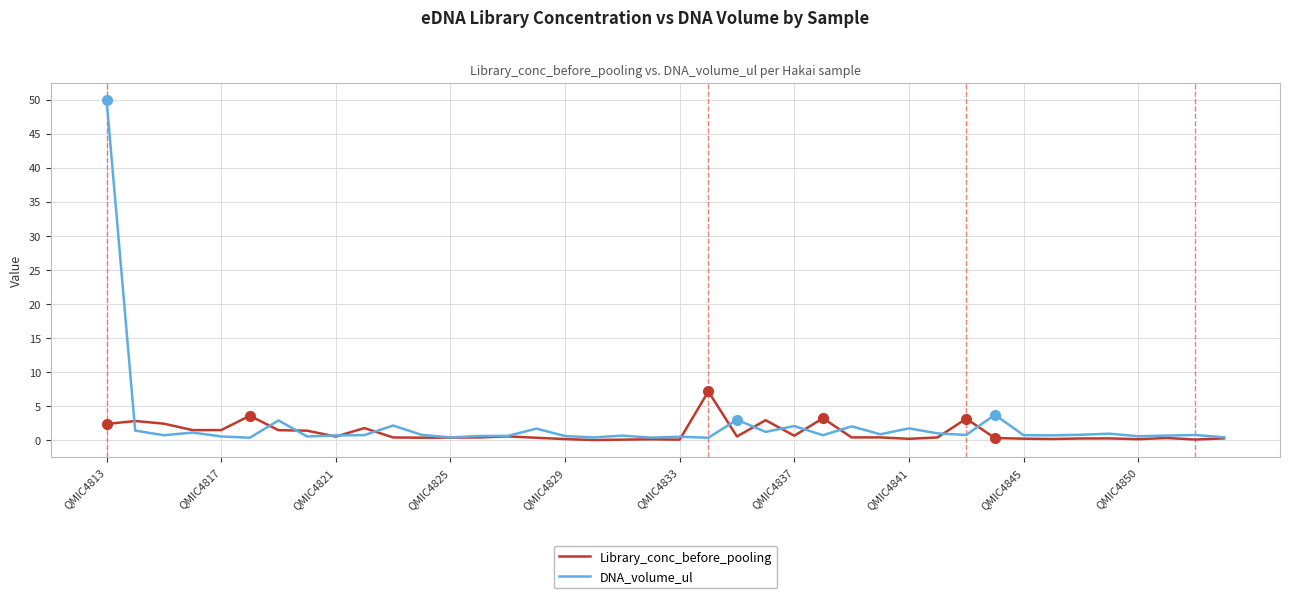

Which series has the widest spread of values?

DNA_volume_ul